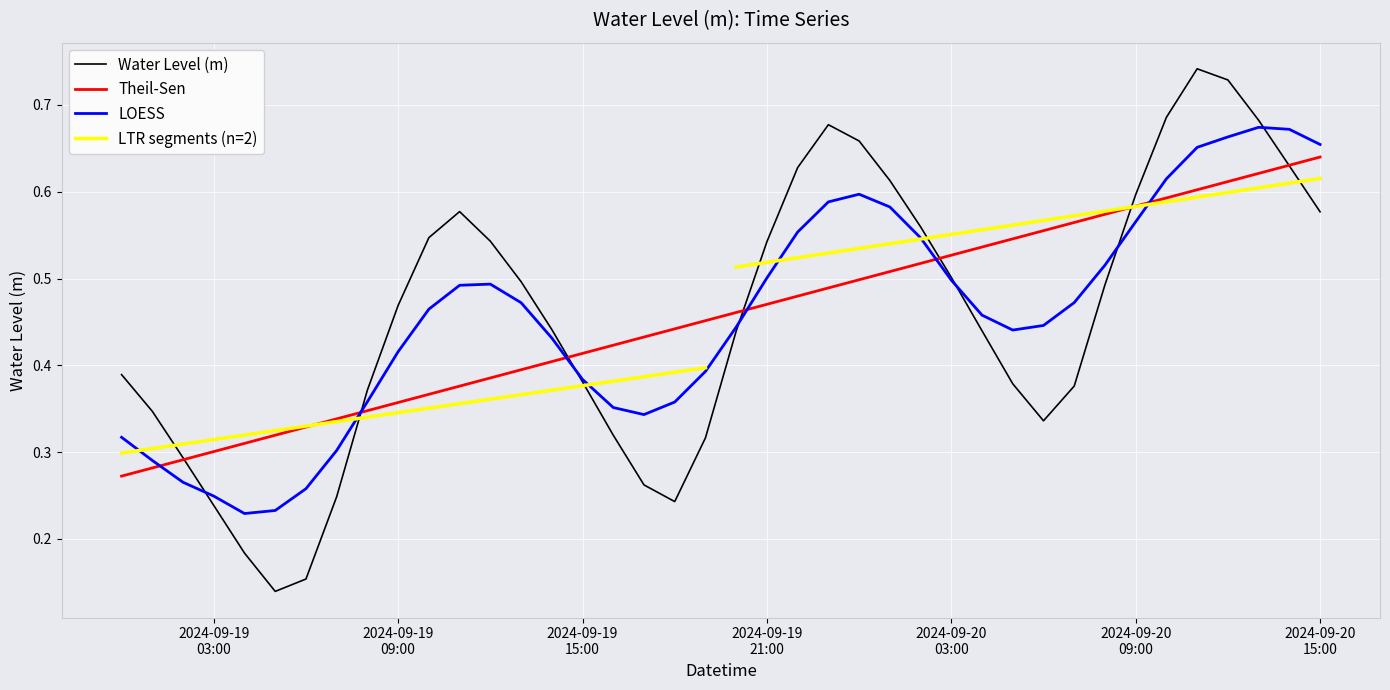

How many interior local peaks (higher than both neighbors) does the data have?

3